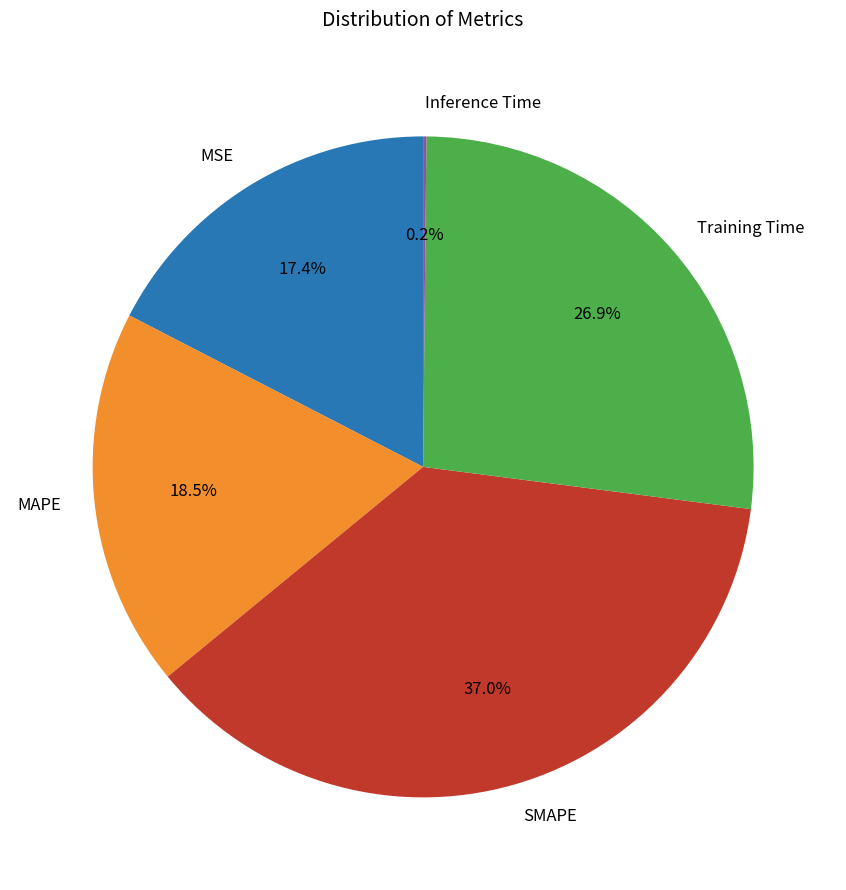

The SMAPE slice represents 22% of the pie. True or false?

False